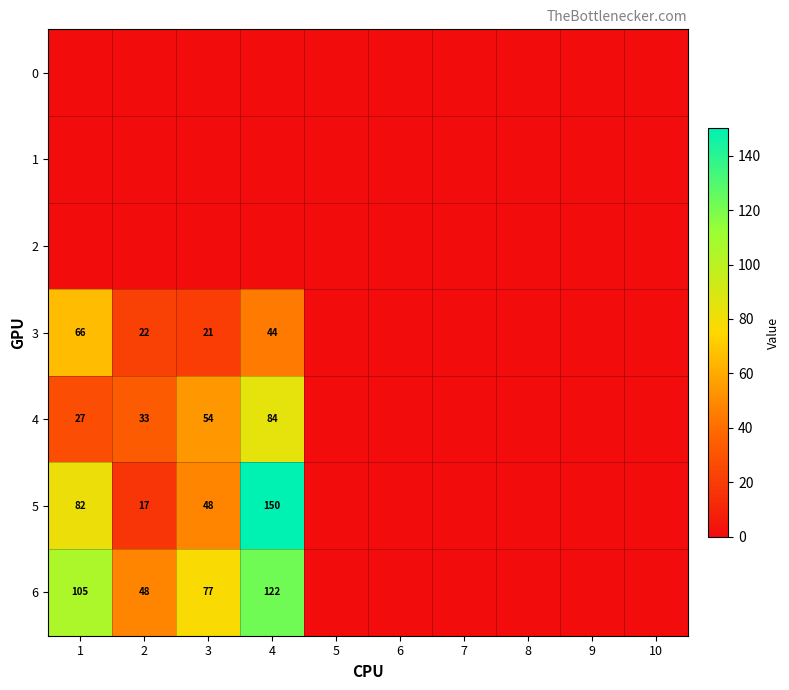

At which category does the chart reach its peak across all series?

4